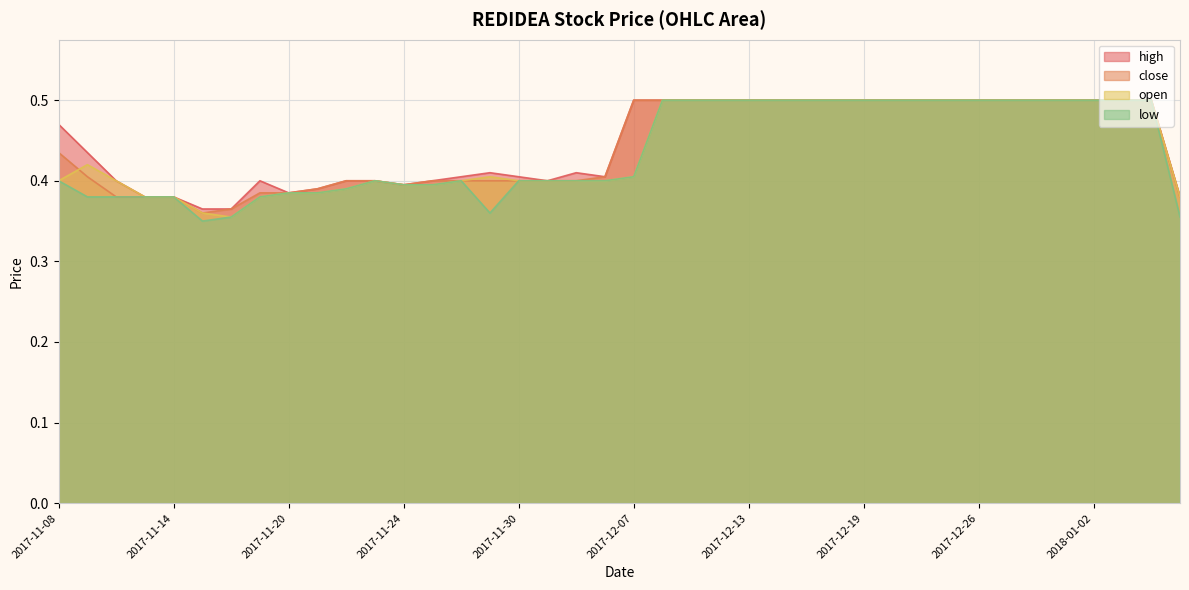

Read the low value at 2017-12-21.

0.5